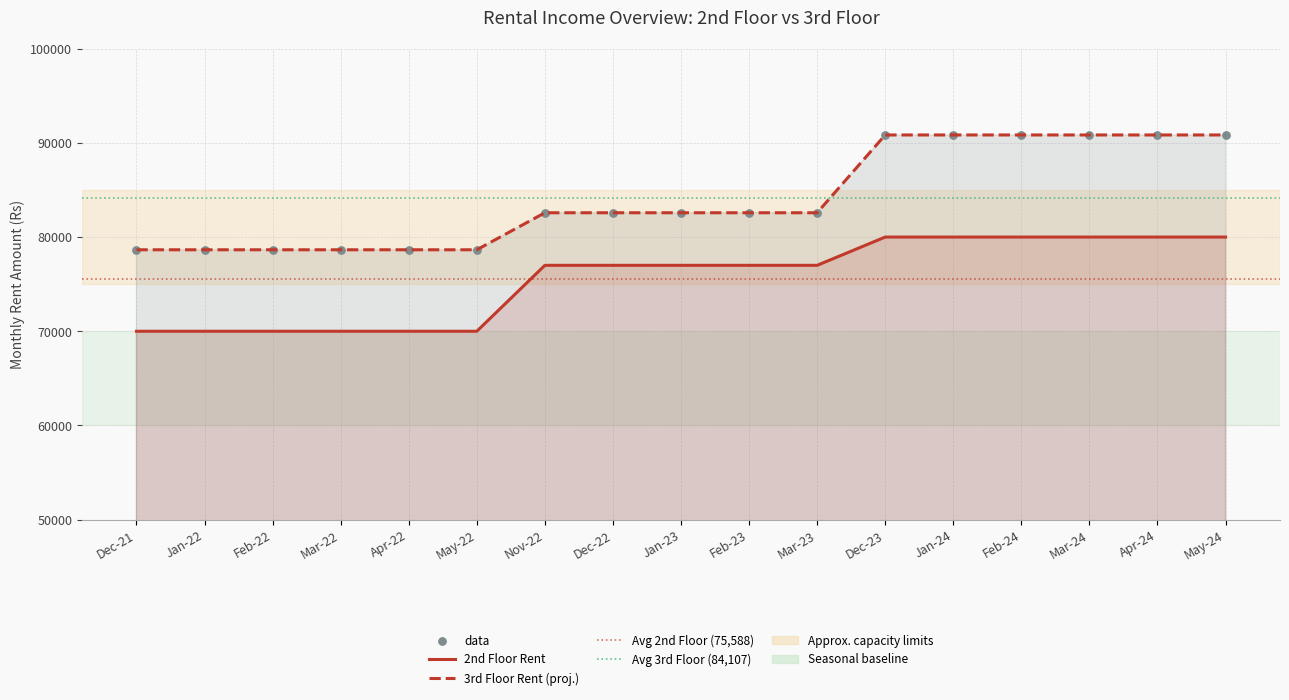

Which series reaches the minimum Y coordinate?

2nd Floor Rent